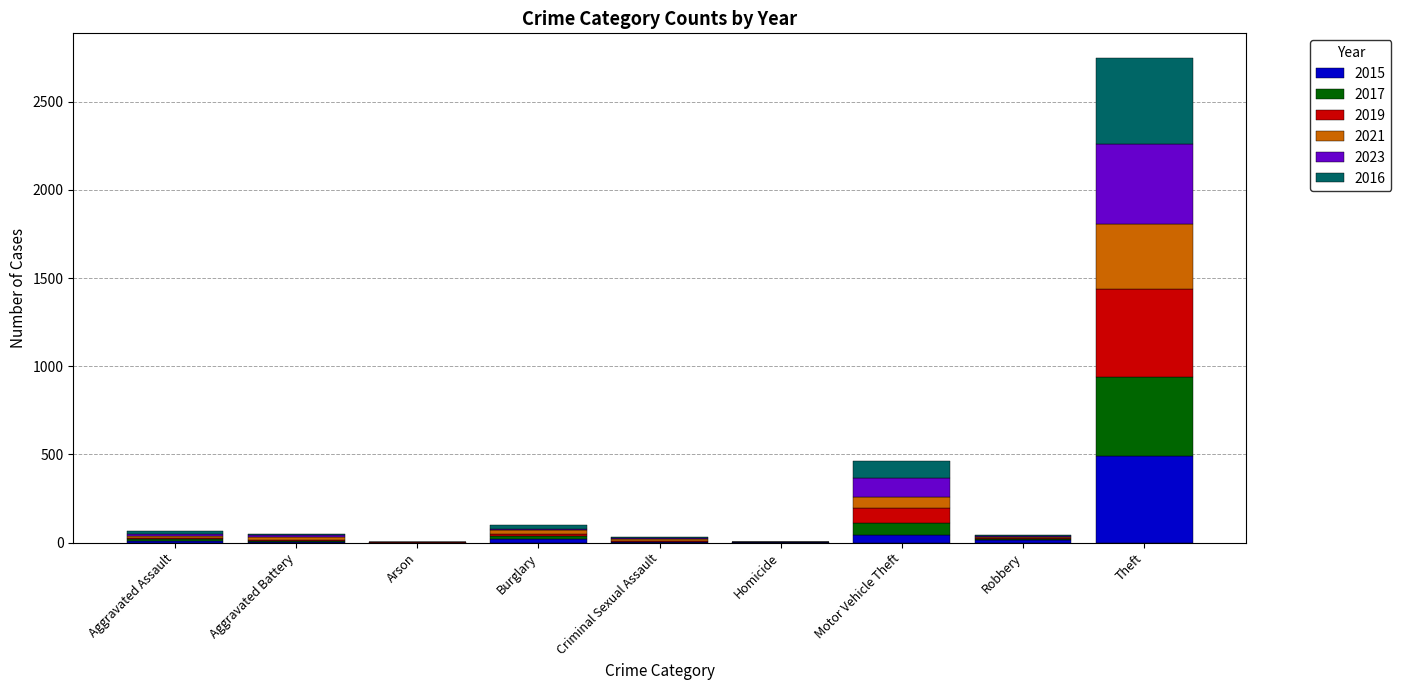

True or false: 2015 has a value of 491 at Theft.

True